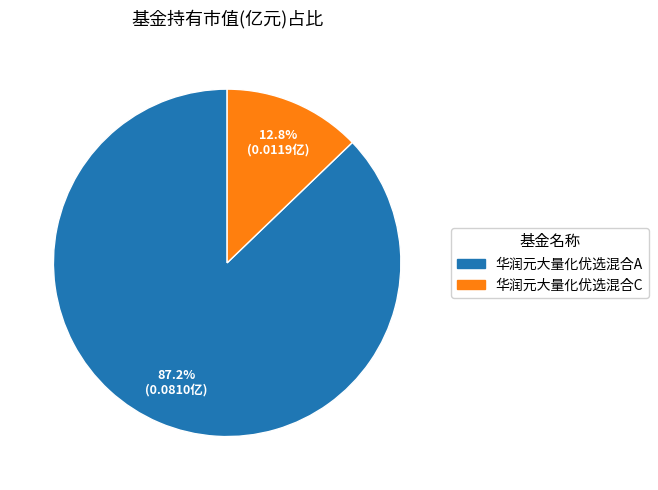

To the nearest percent, what portion does 华润元大量化优选混合A represent?

87%